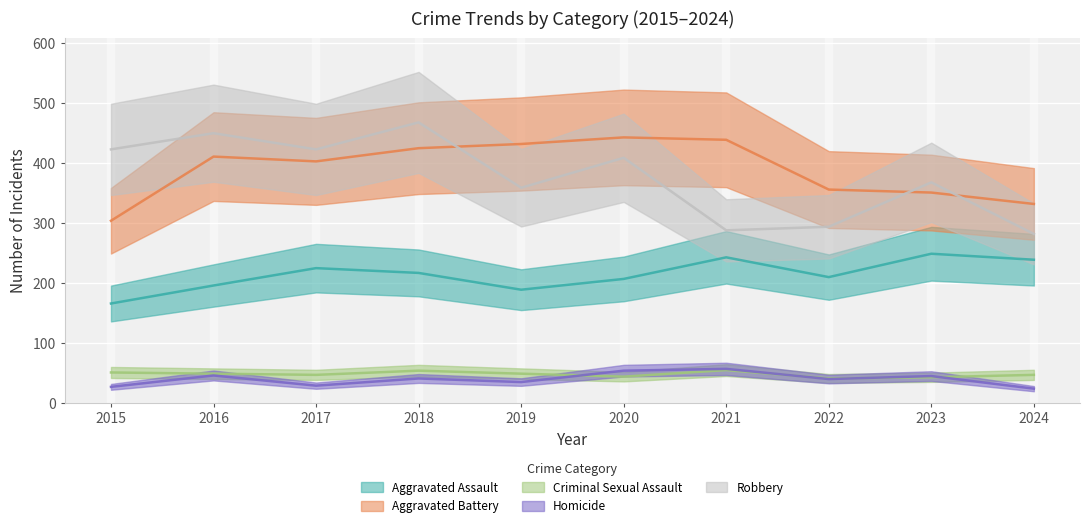

Reading left to right, extract all data points from this chart.

Aggravated Assault: 2015=166	2016=196	2017=225	2018=217	2019=189	2020=207	2021=243	2022=210	2023=249	2024=239
Aggravated Battery: 2015=304	2016=411	2017=403	2018=425	2019=432	2020=443	2021=439	2022=356	2023=351	2024=332
Criminal Sexual Assault: 2015=51	2016=49	2017=47	2018=54	2019=49	2020=44	2021=55	2022=41	2023=43	2024=47
Homicide: 2015=27	2016=46	2017=29	2018=41	2019=35	2020=54	2021=57	2022=40	2023=45	2024=24
Robbery: 2015=423	2016=450	2017=423	2018=468	2019=359	2020=409	2021=288	2022=294	2023=368	2024=282